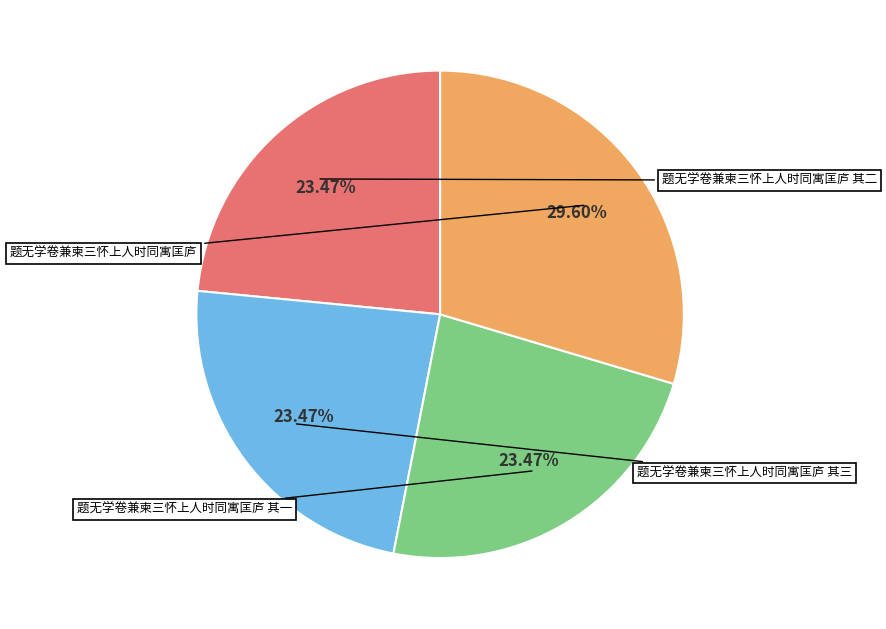

Is there a majority slice in this chart?

No